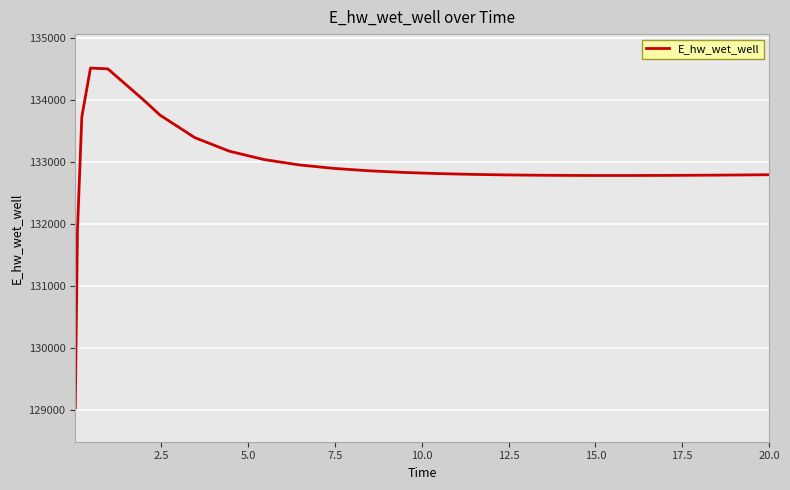

What is the smallest value displayed?

129029.7